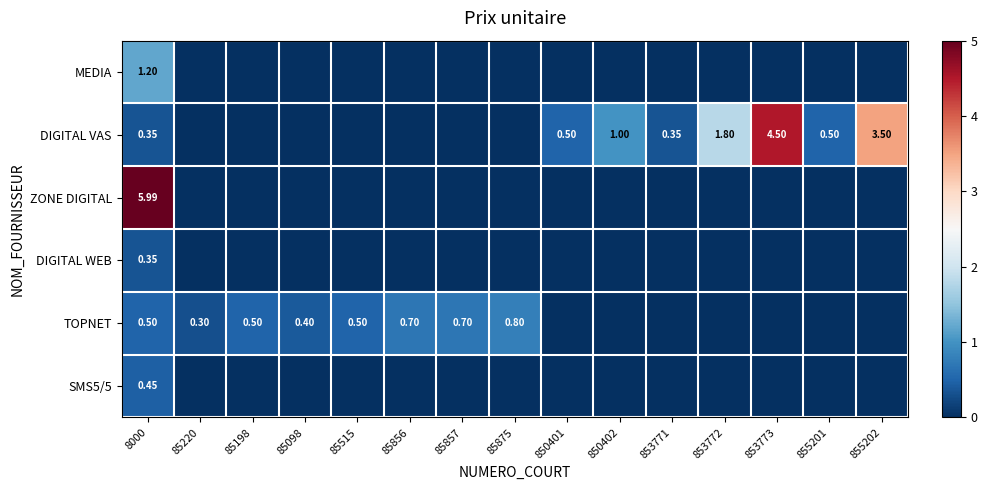

What is the sum of all MEDIA values?

1.2